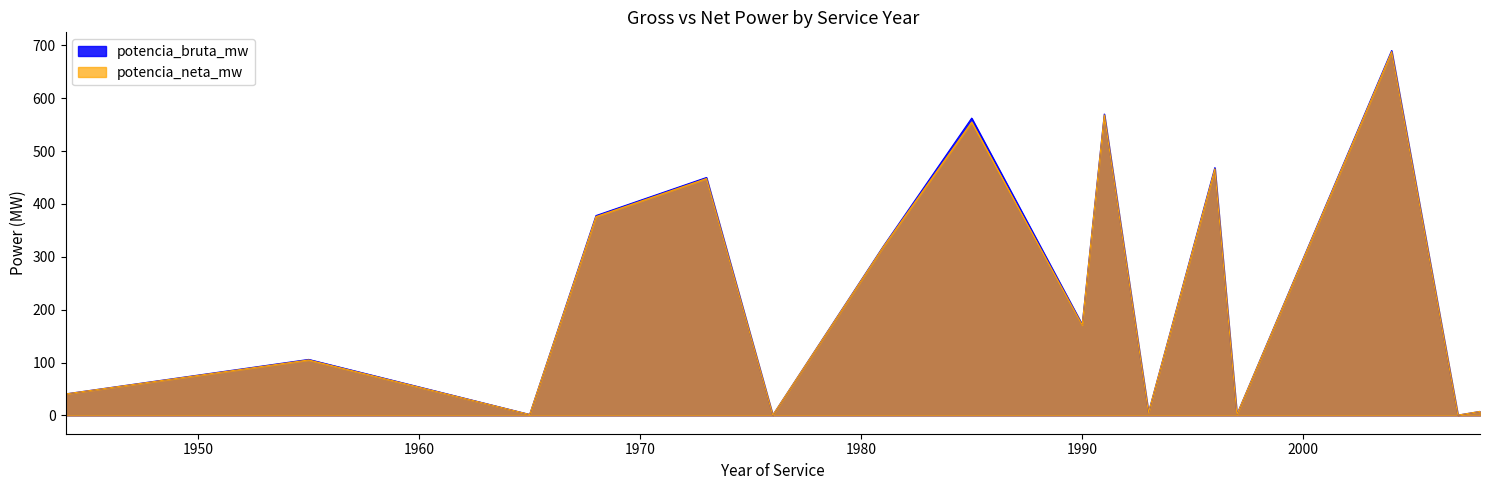

How many values in the potencia_neta_mw series are below 171?

8